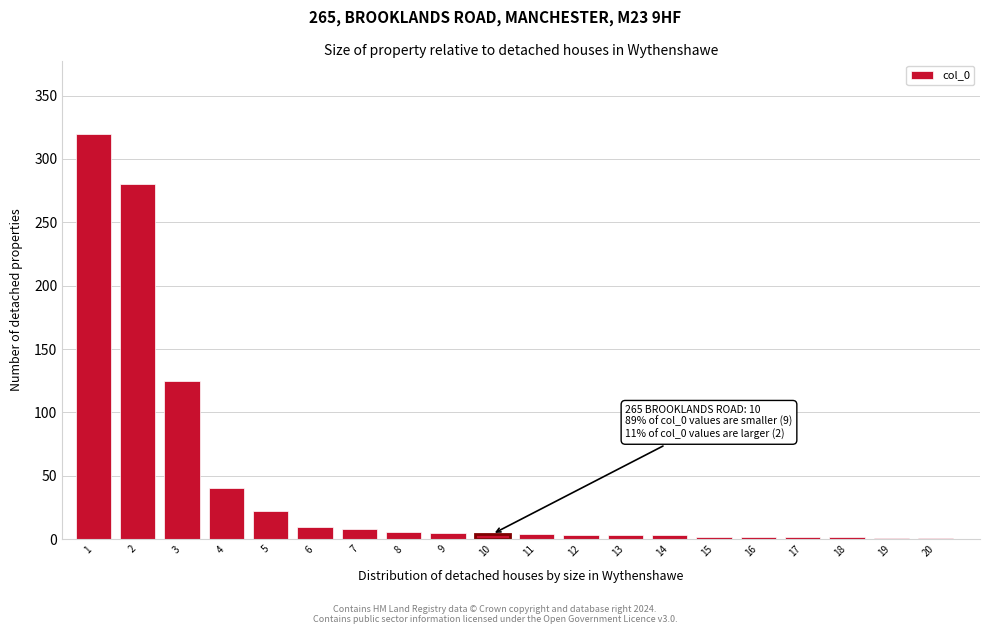

What is the sum of all values?

843